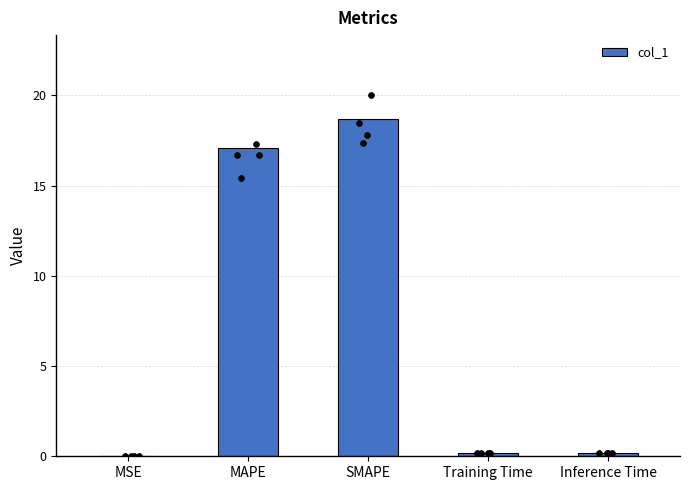

What is the change in value from MAPE to SMAPE?

+1.6